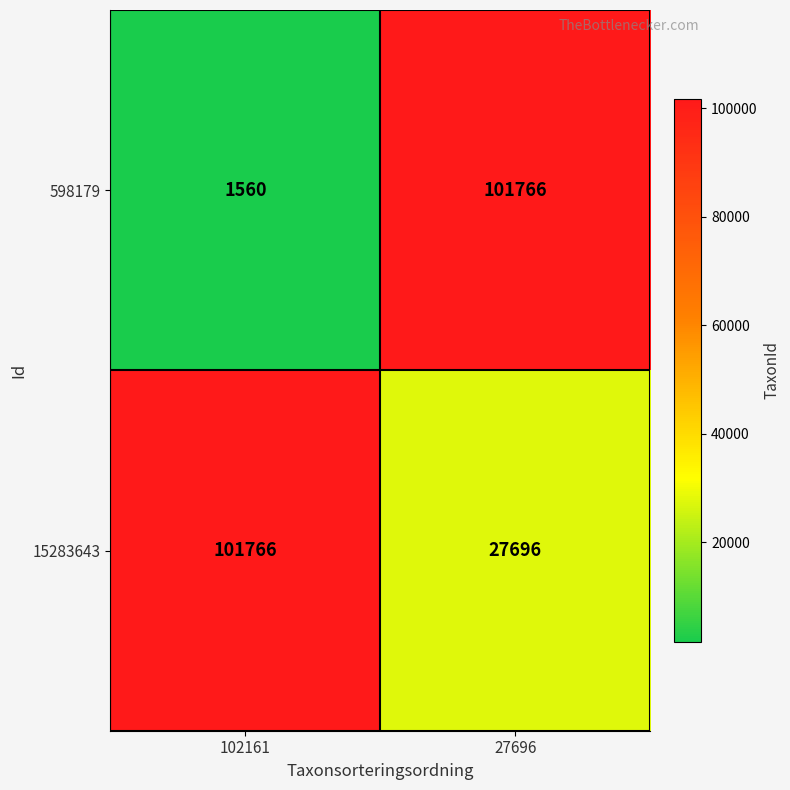

At which label is 598179 closest to 51663?

102161